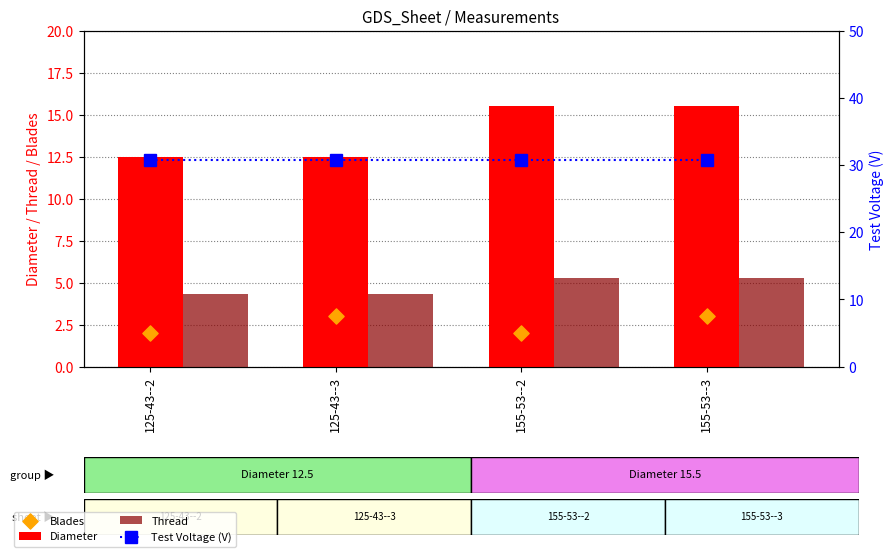

Which series has the widest spread of Y values?

Diameter